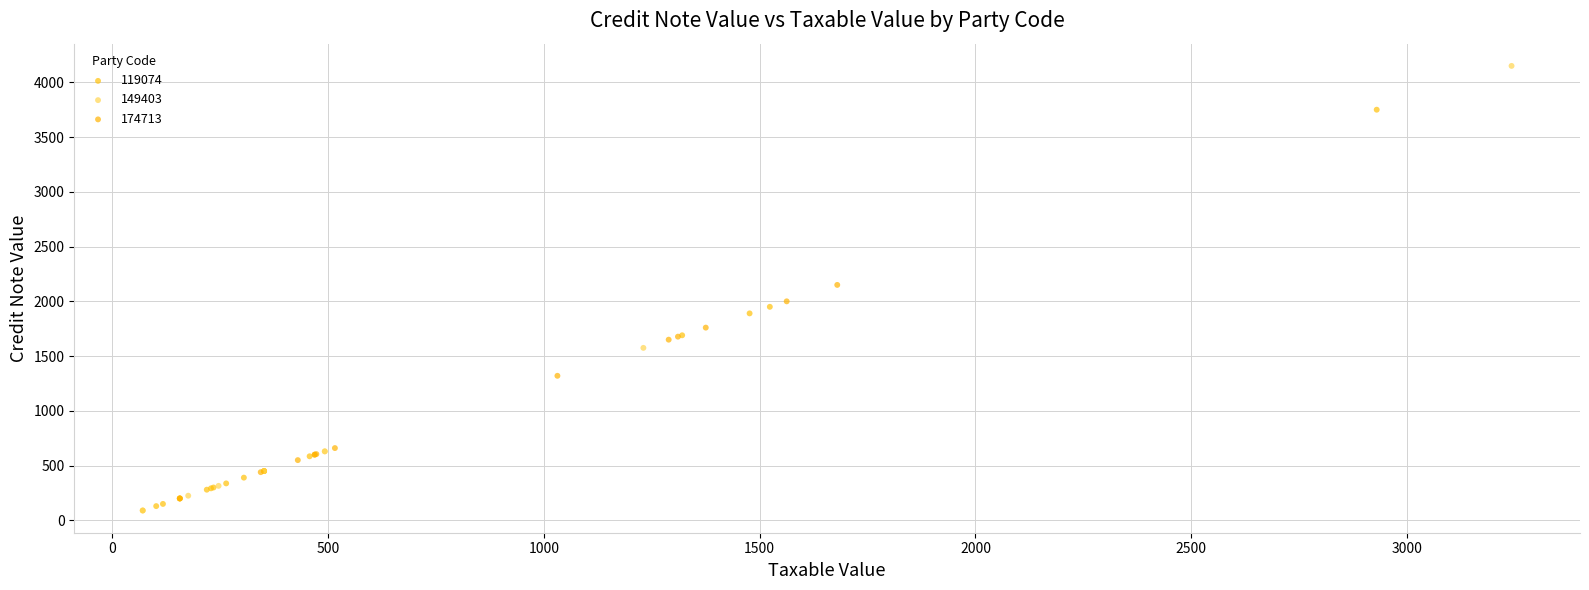

Which series has the largest Y range (max minus min)?

149403